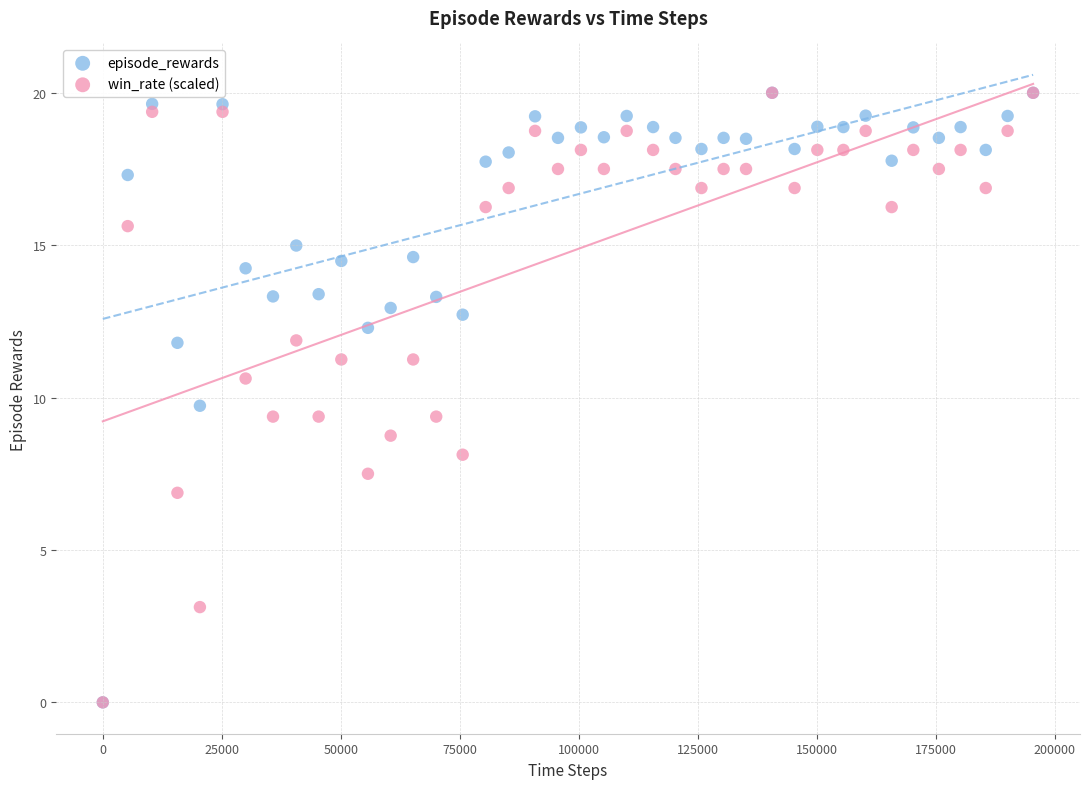

What are all the series names shown in the legend?

episode_rewards, win_rate (scaled)